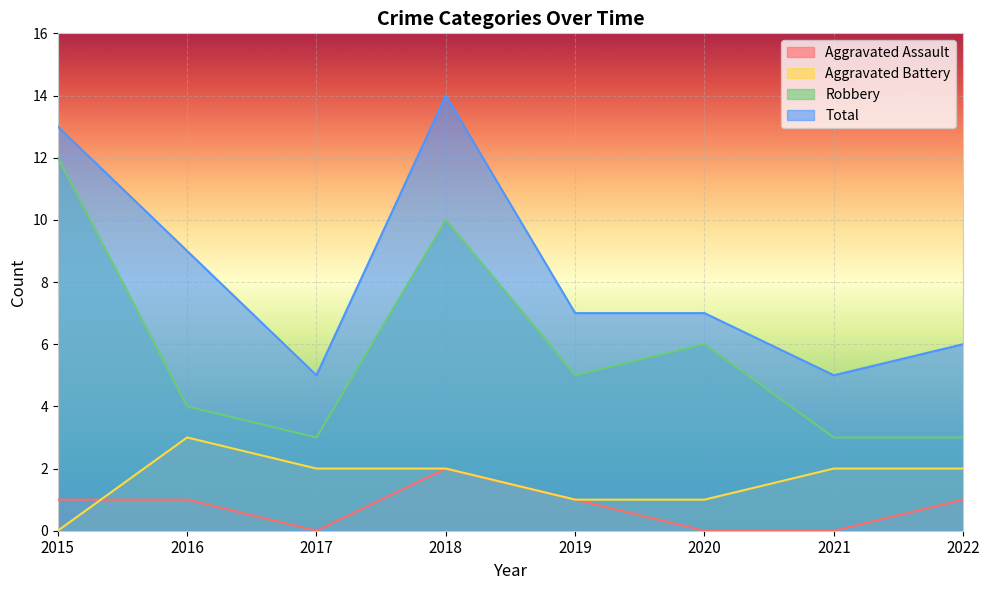

In Total, how many points are higher than both neighbors (excluding endpoints)?

1